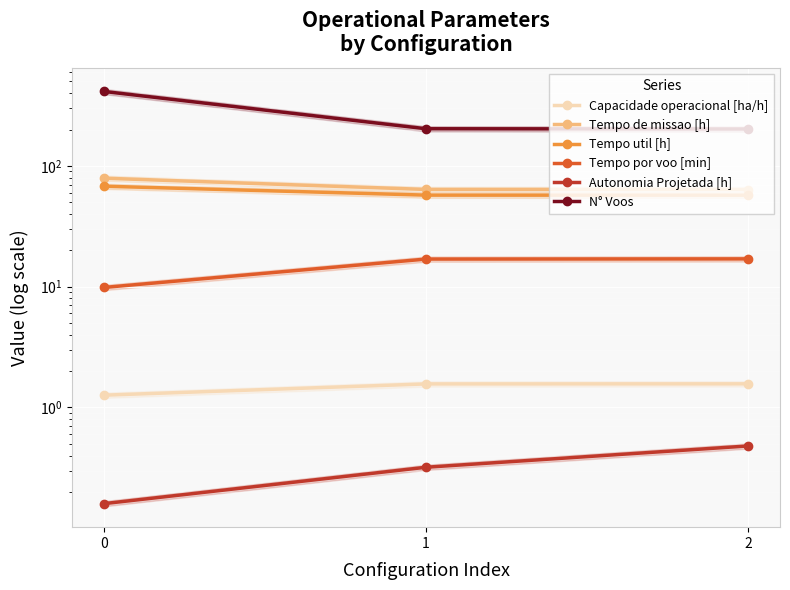

Between 1 and 2, which series saw the biggest shift?

N° Voos